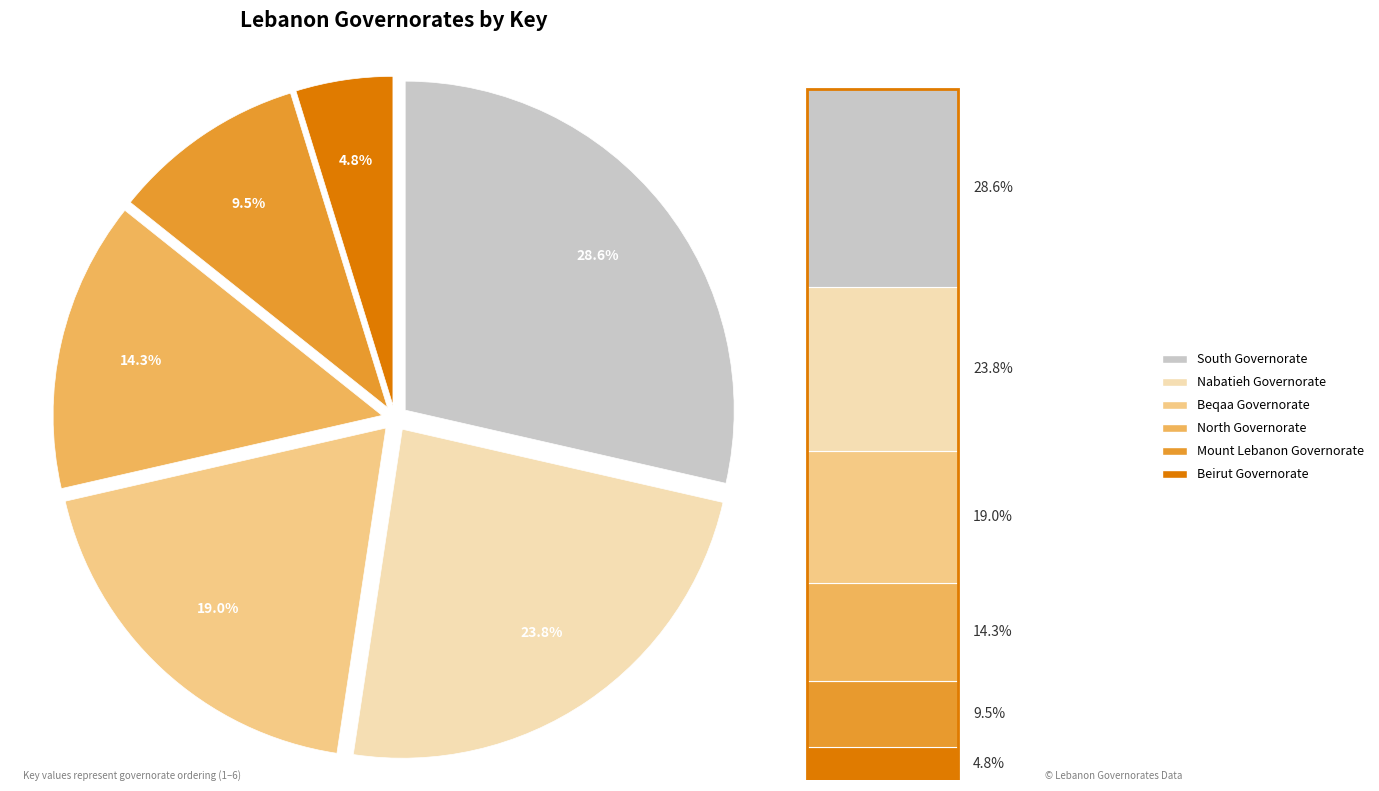

Rank the categories by value from lowest to highest.

Beirut Governorate, Mount Lebanon Governorate, North Governorate, Beqaa Governorate, Nabatieh Governorate, South Governorate